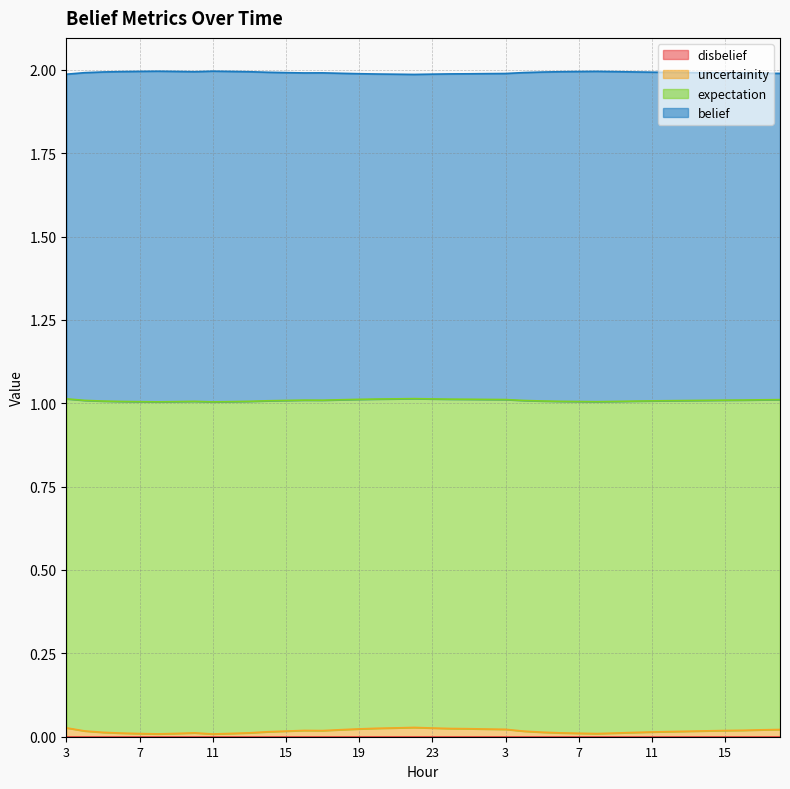

True or false: uncertainity and expectation intersect in this chart.

False